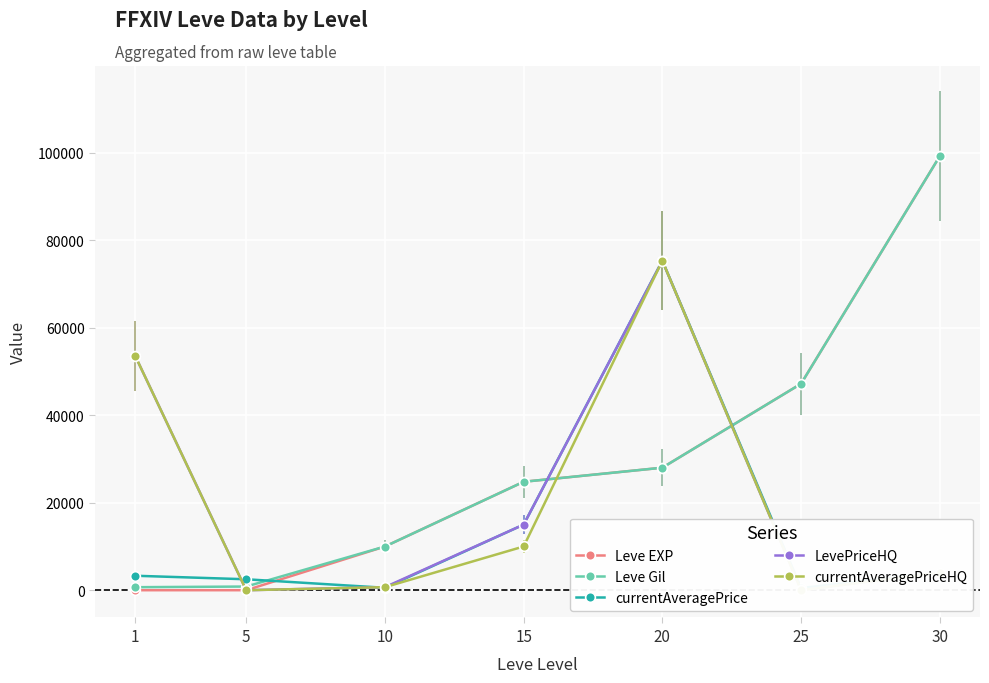

Where is the first local maximum for currentAveragePrice?

20